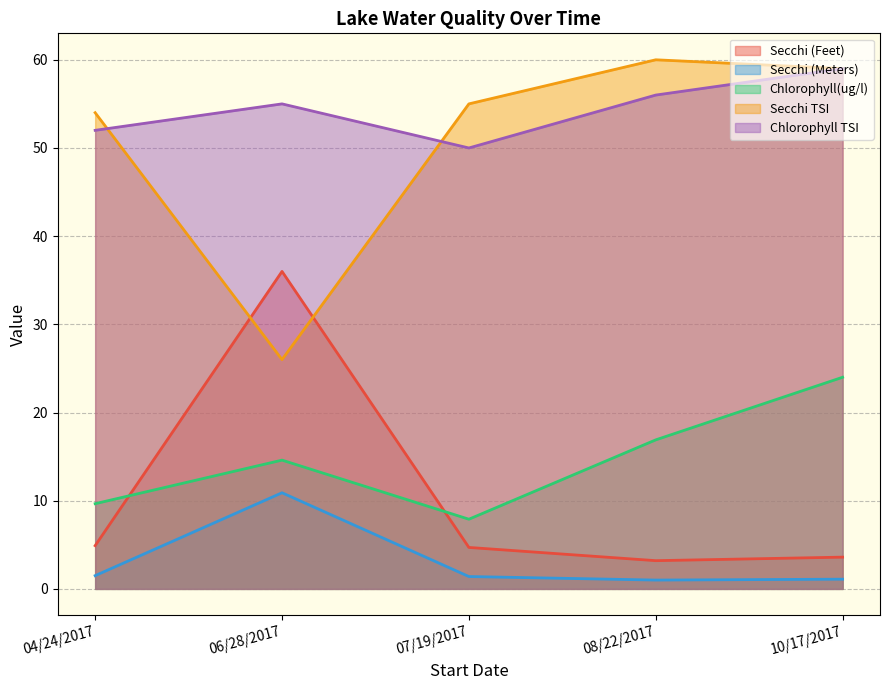

List the labels in order of Secchi (Meters) value, smallest first.

08/22/2017, 10/17/2017, 07/19/2017, 04/24/2017, 06/28/2017